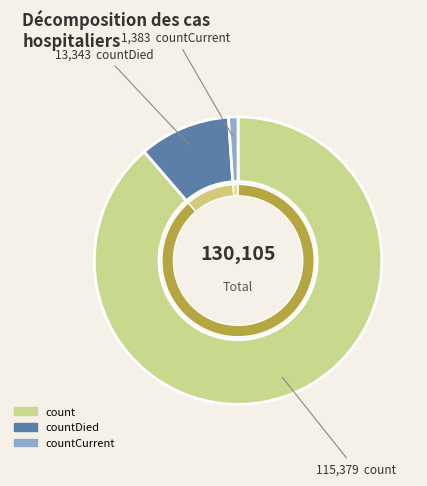

To the nearest percent, what is the difference between the largest and smallest slice percentages?

88%